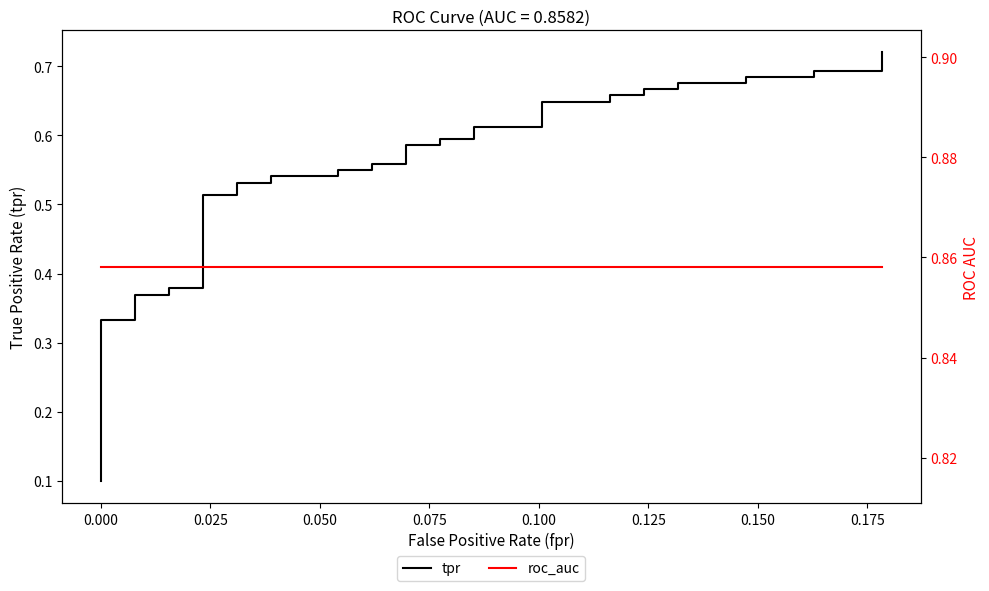

Is the value of tpr at 0.050 greater than the value of roc_auc at 23?

No